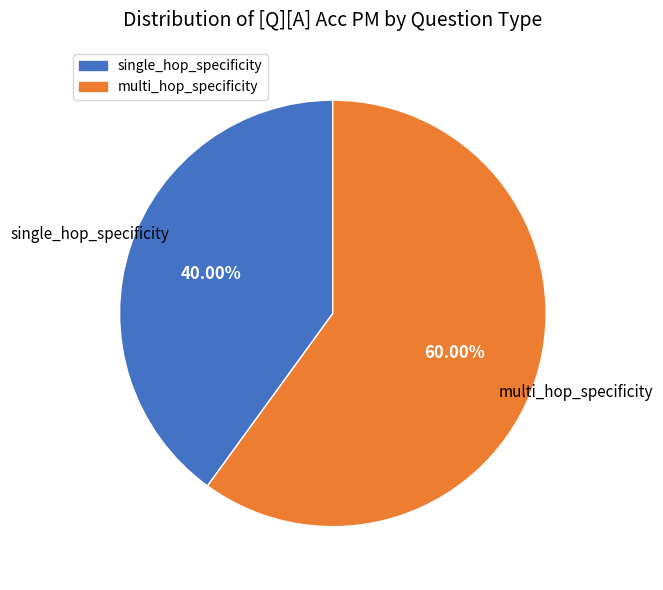

Which slice is the smallest?

single_hop_specificity